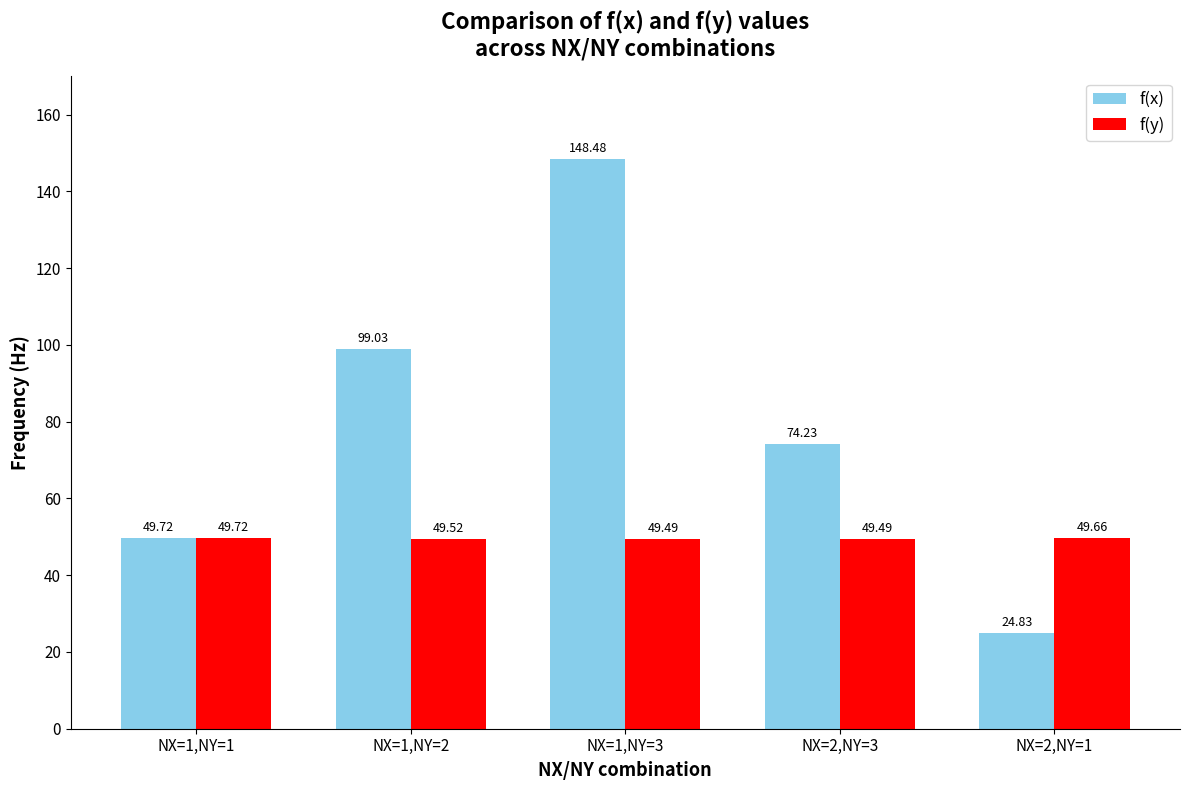

How many series are shown in this chart?

2